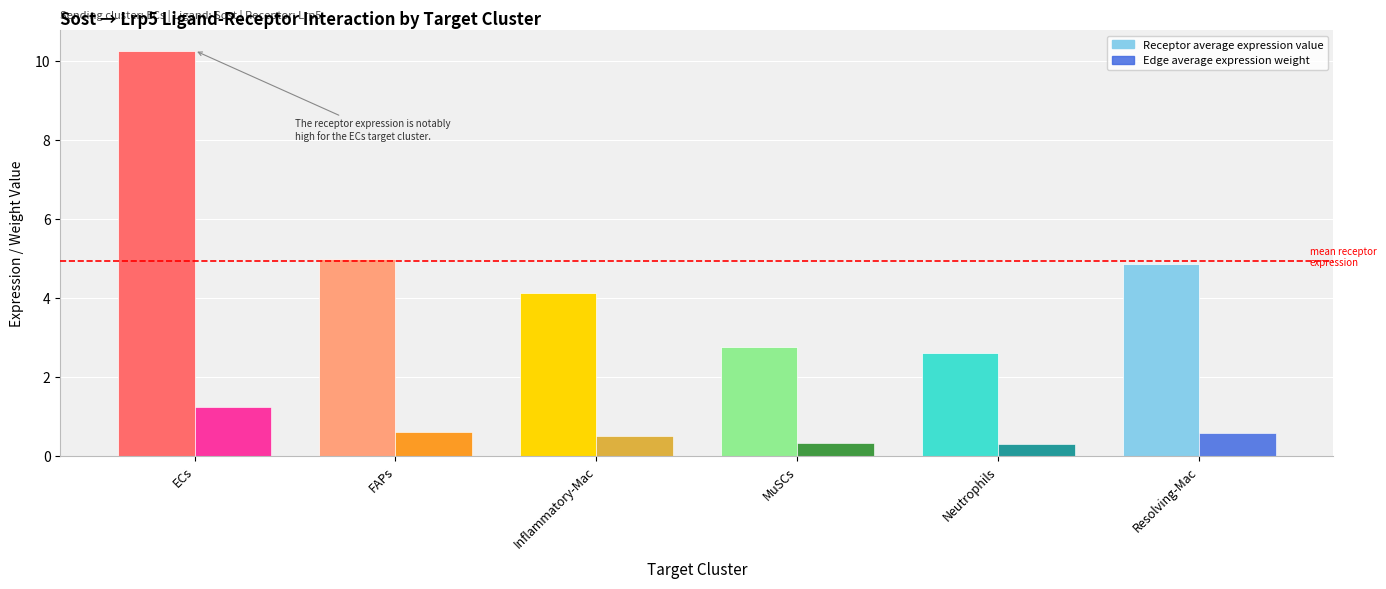

Count the number of data series in this chart.

2